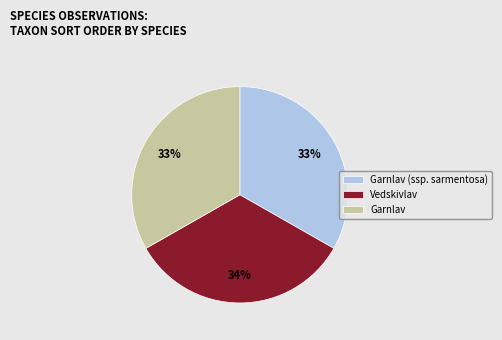

Does Garnlav (ssp. sarmentosa) represent more than half of the total?

No